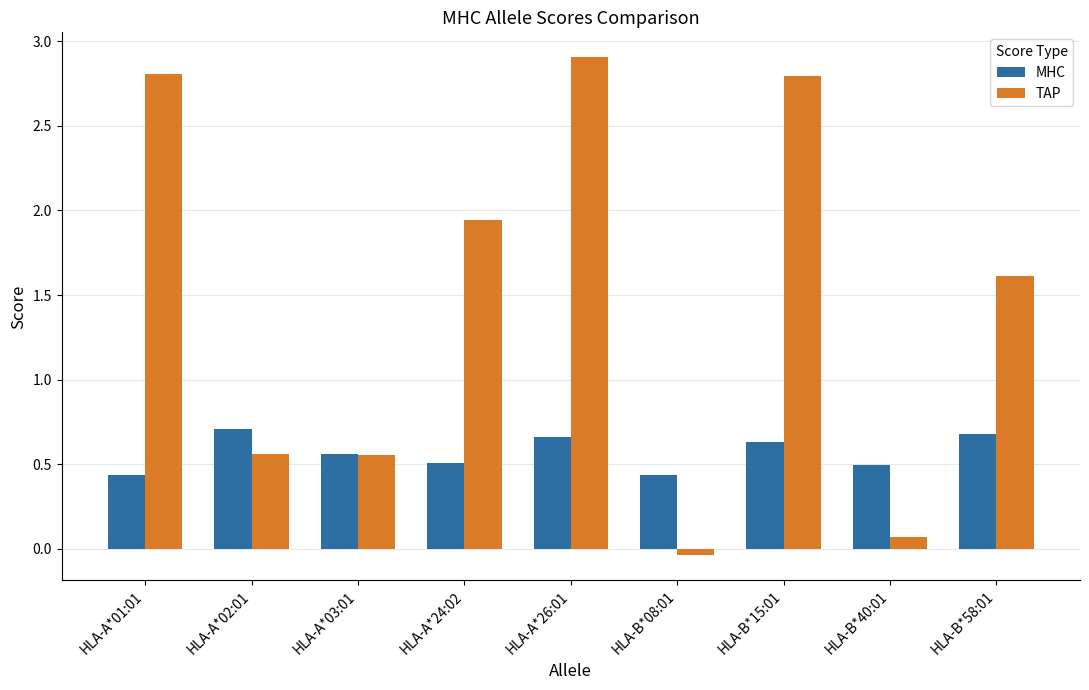

What is the spread (max minus min) of values at HLA-B*58:01?

0.9